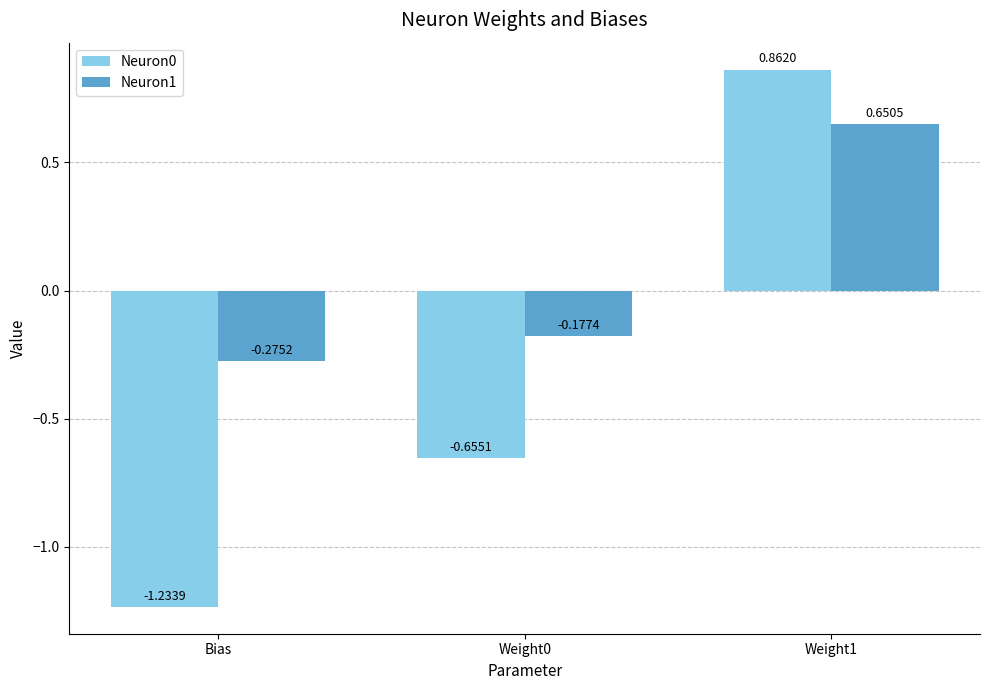

Rank the categories by Neuron1 value from highest to lowest.

Weight1, Weight0, Bias